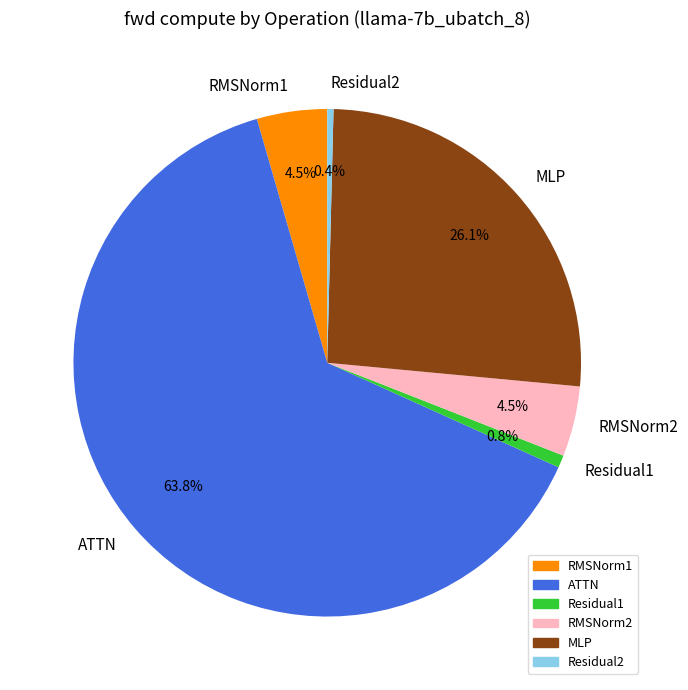

Which category has the biggest portion of the pie?

ATTN